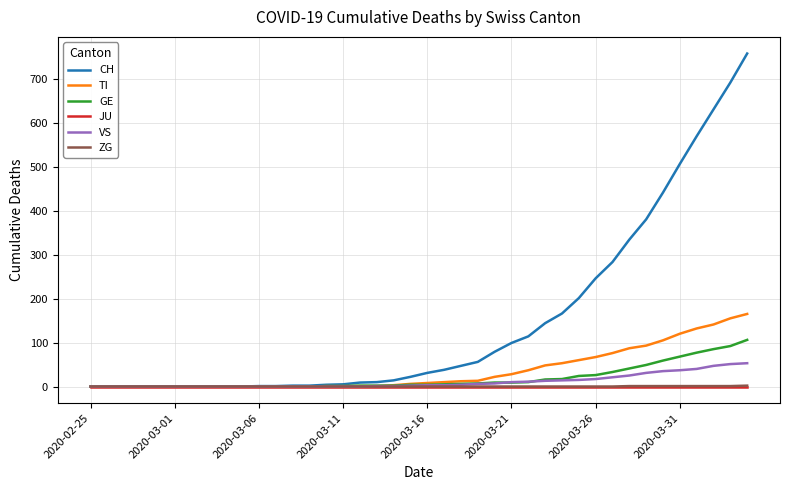

What is the maximum value for GE?

106